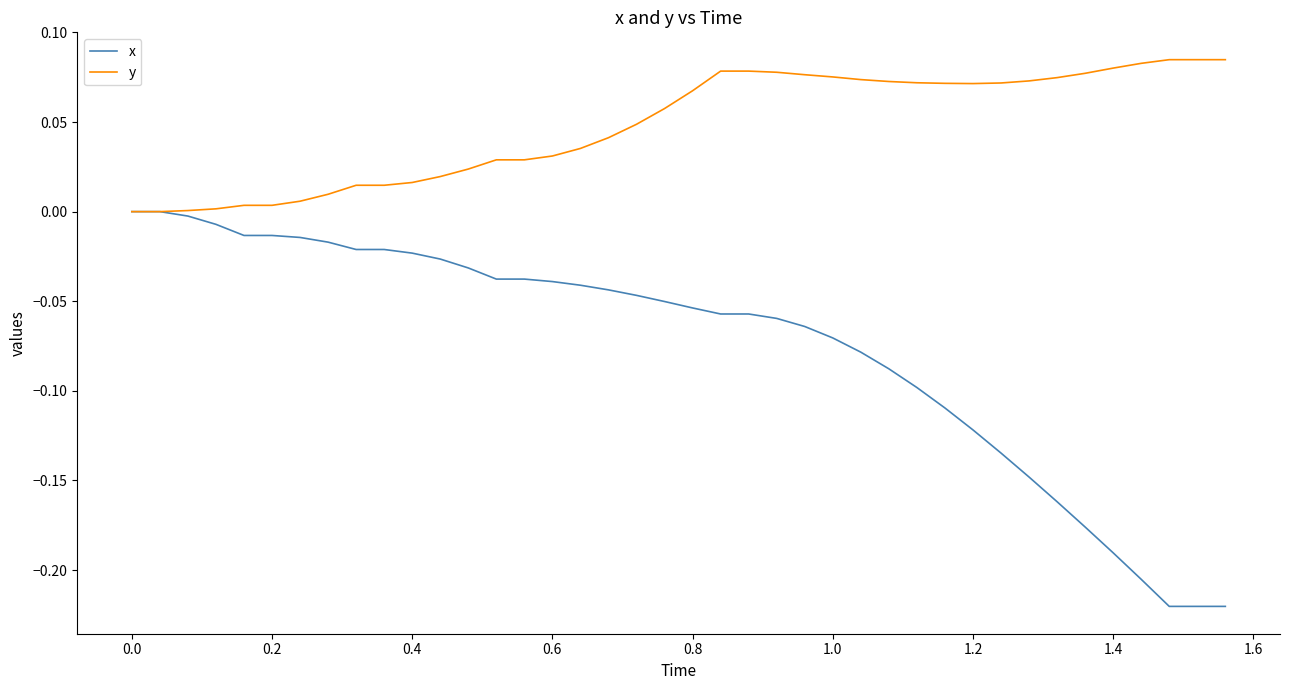

Which series has the widest spread of values?

x